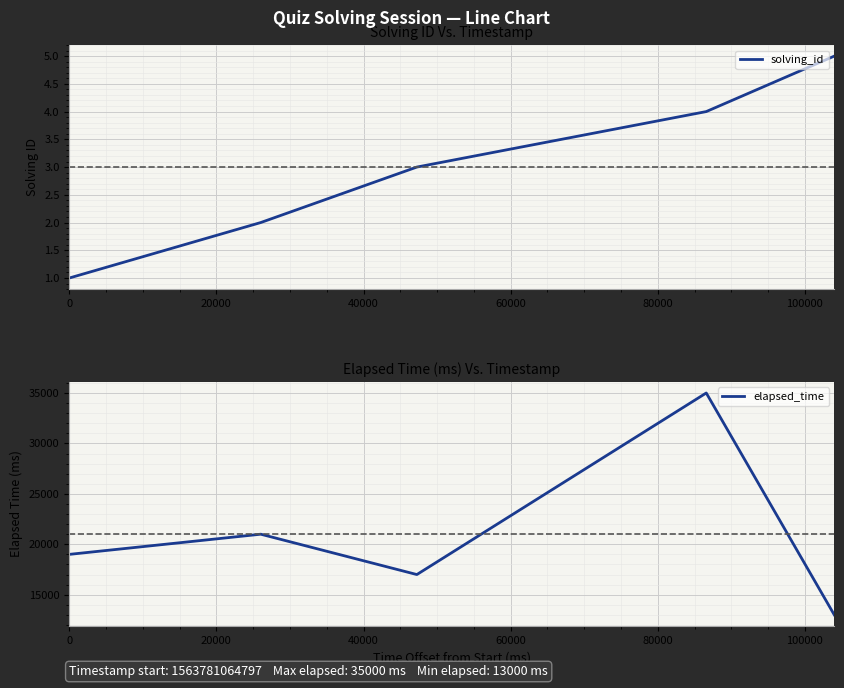

What is the minimum value for elapsed_time?

13000